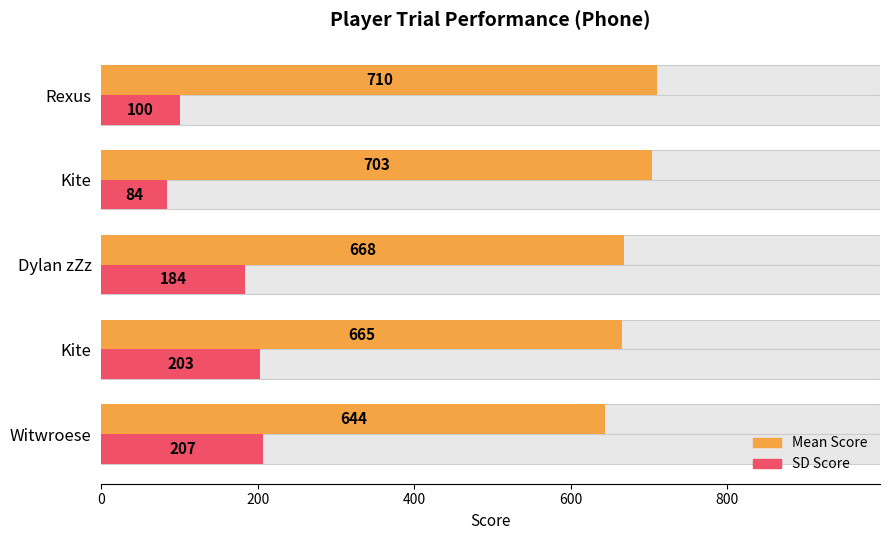

True or false: SD Score has a value of 161 at 800.

False